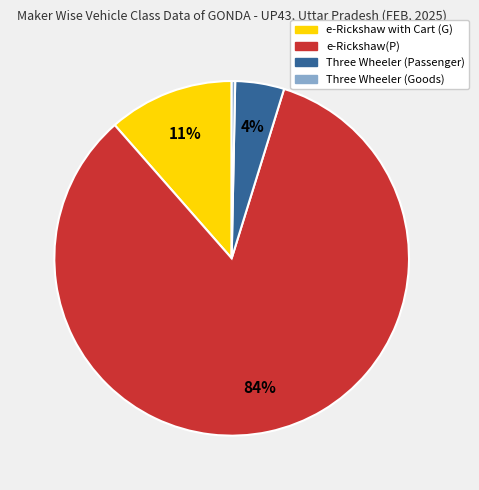

What percentage is the Three Wheeler (Passenger) slice, to the nearest percent?

4%